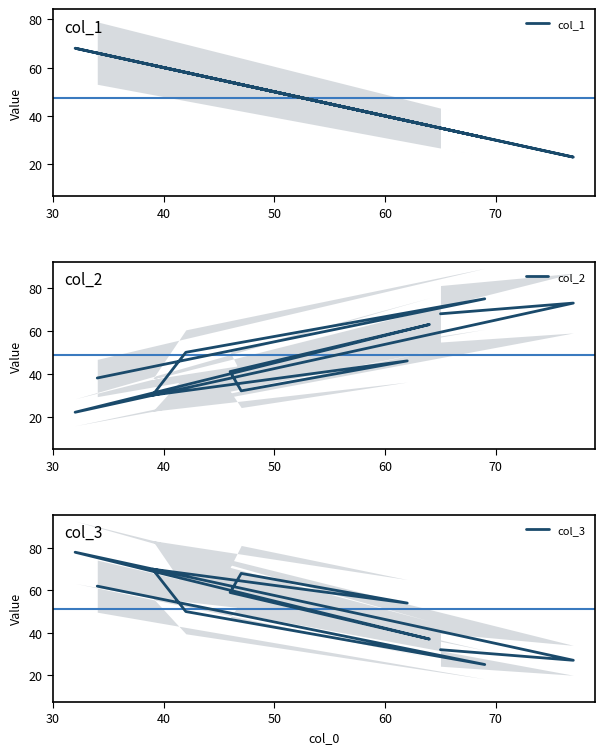

Is this an area chart (filled region under the line)?

No